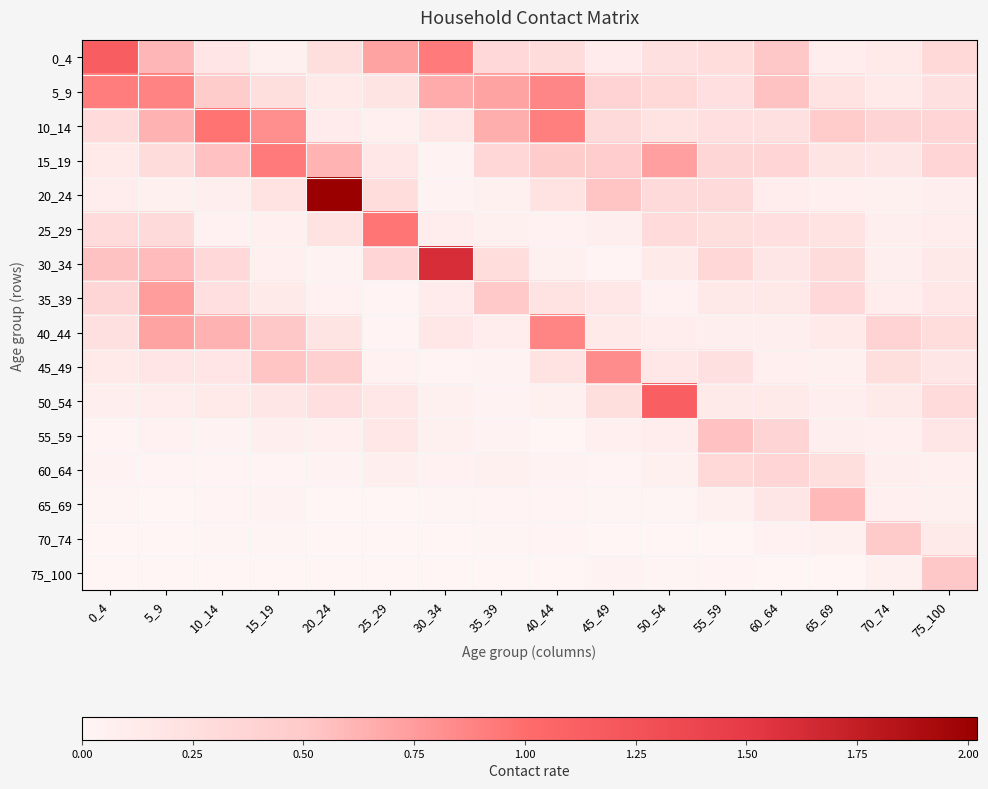

What is the spread (max minus min) of values at 10_14?

1.0